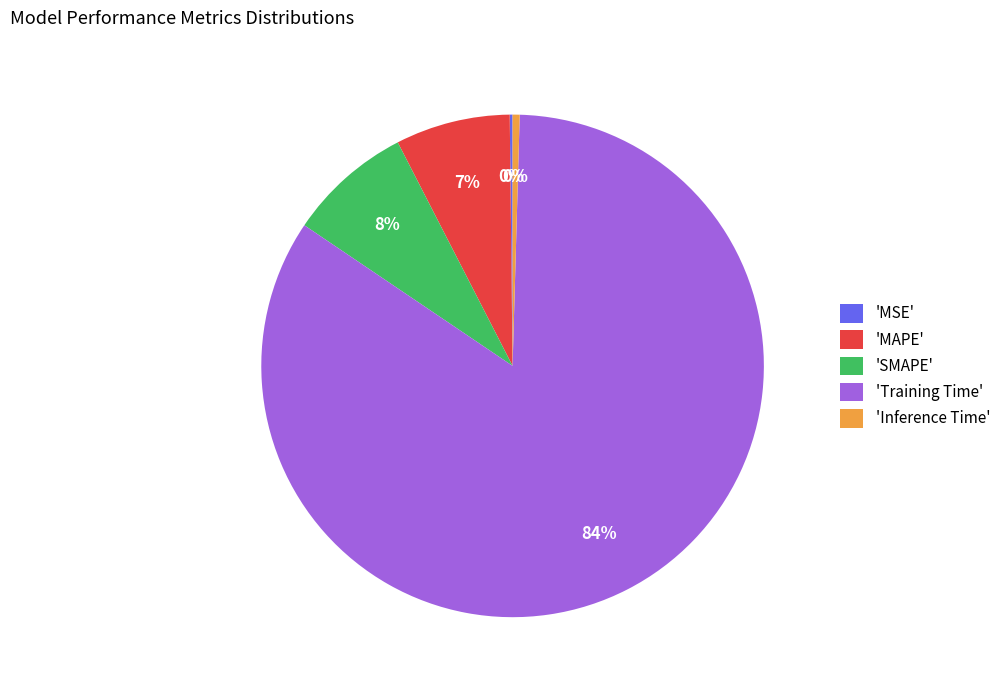

Between 'SMAPE' and 'Inference Time', which is larger?

'SMAPE'